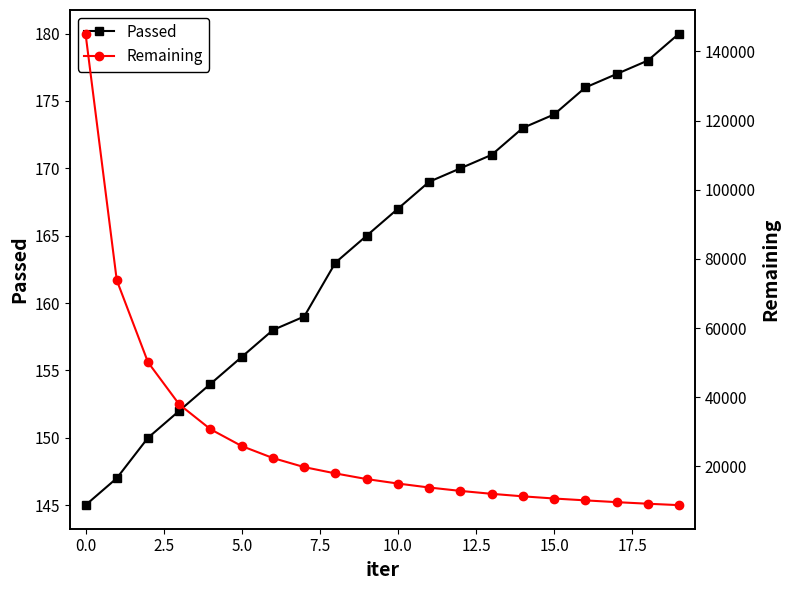

Reading left to right, transcribe all the data shown in this chart.

Passed: 145	147	150	152	154	156	158	159	163	165	167	169	170	171	173	174	176	177	178	180
Remaining: 145129	73839	50128	37947	30771	25908	22441	19823	17995	16362	15070	13925	12944	12102	11374	10745	10208	9695	9238	8829